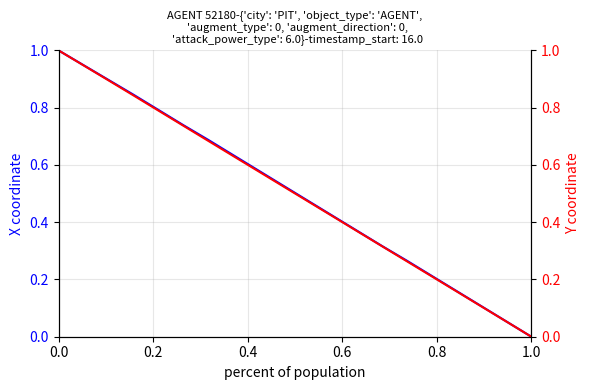

True or false: Y has a value of 0.9 at 9.

False